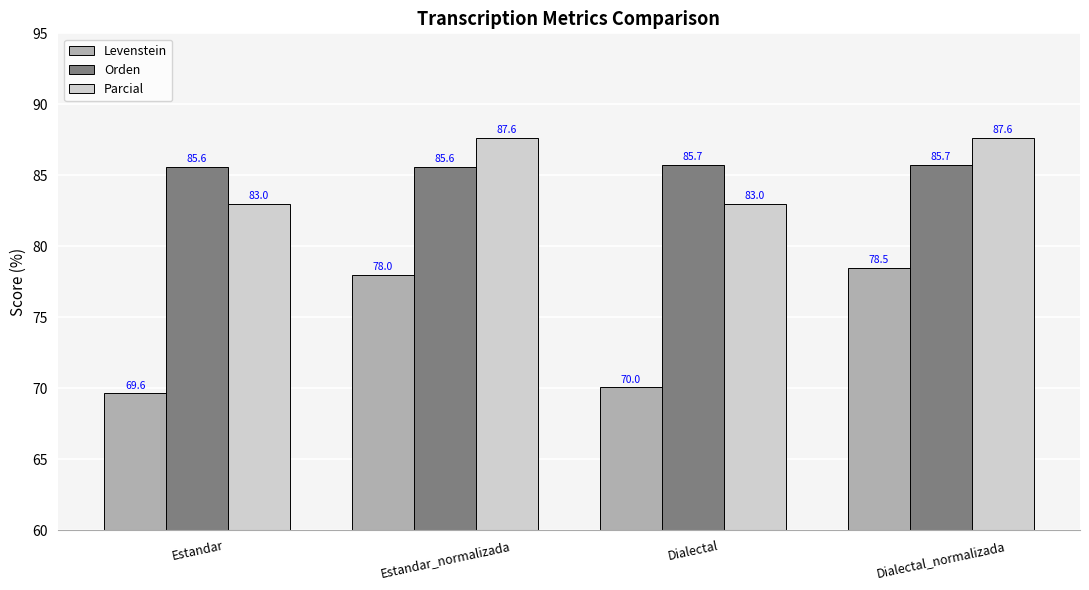

Read the Levenstein value at Dialectal.

70.0